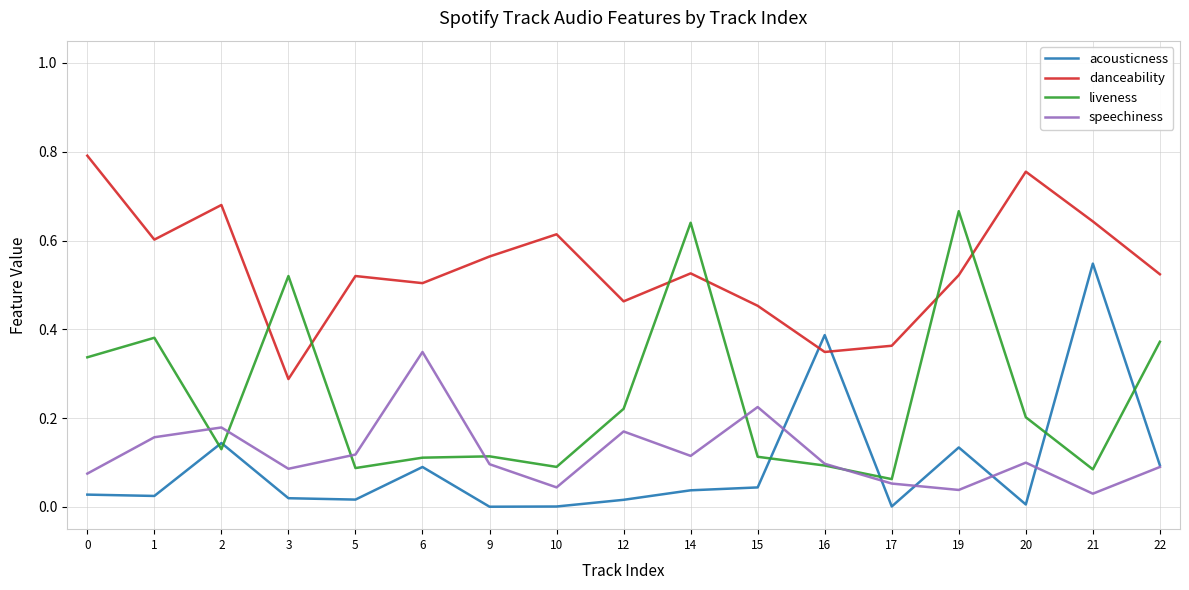

Count the number of data series in this chart.

4